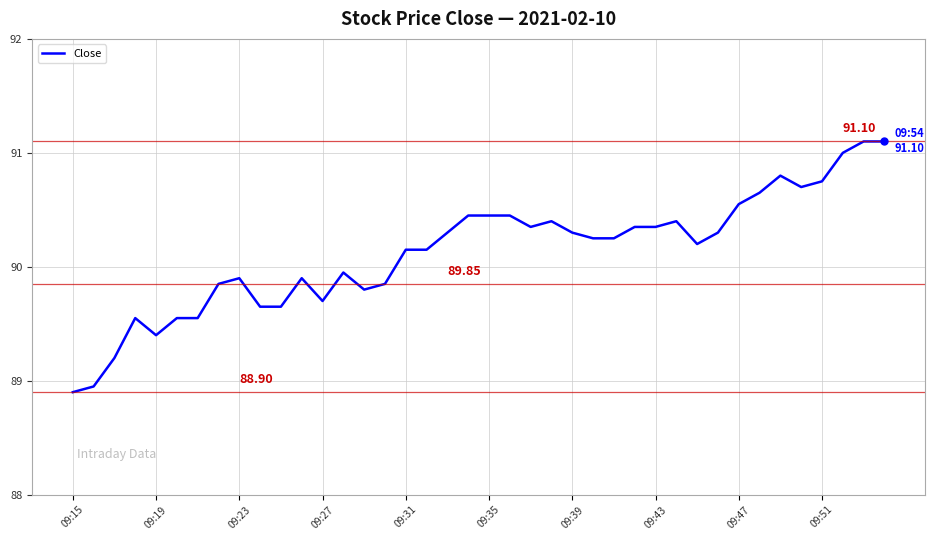

What is the average value?

90.1